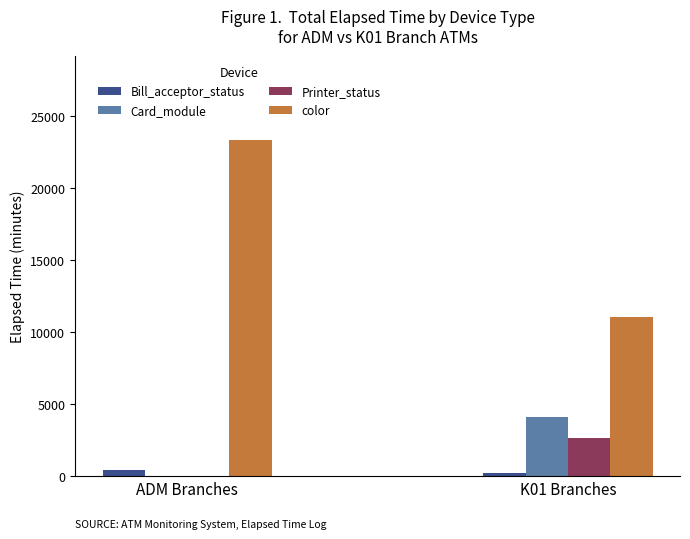

Which series changed the most between ADM Branches and K01 Branches?

color